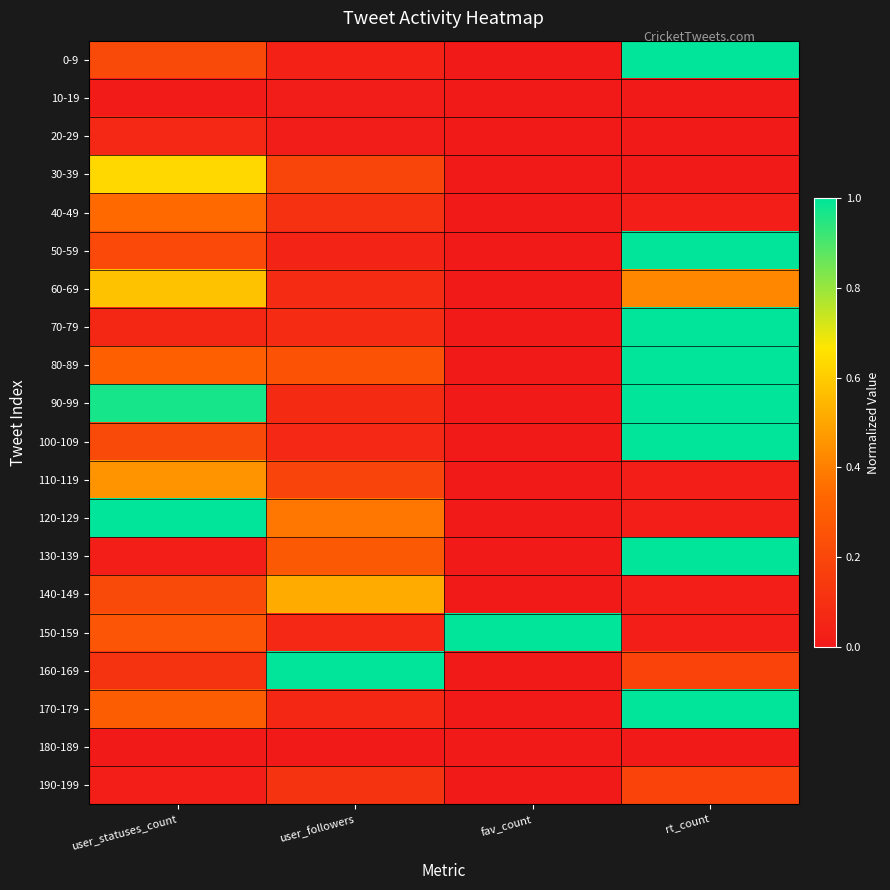

Count the number of data series in this chart.

20